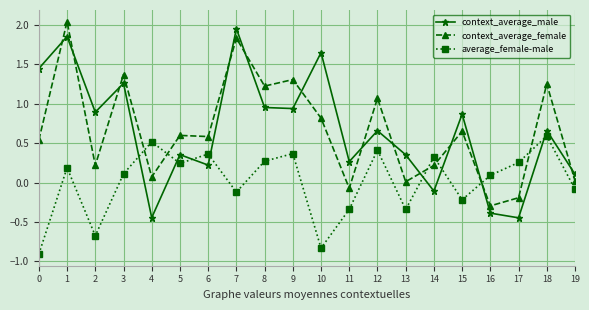

At which category is the sum across all series the highest?

1